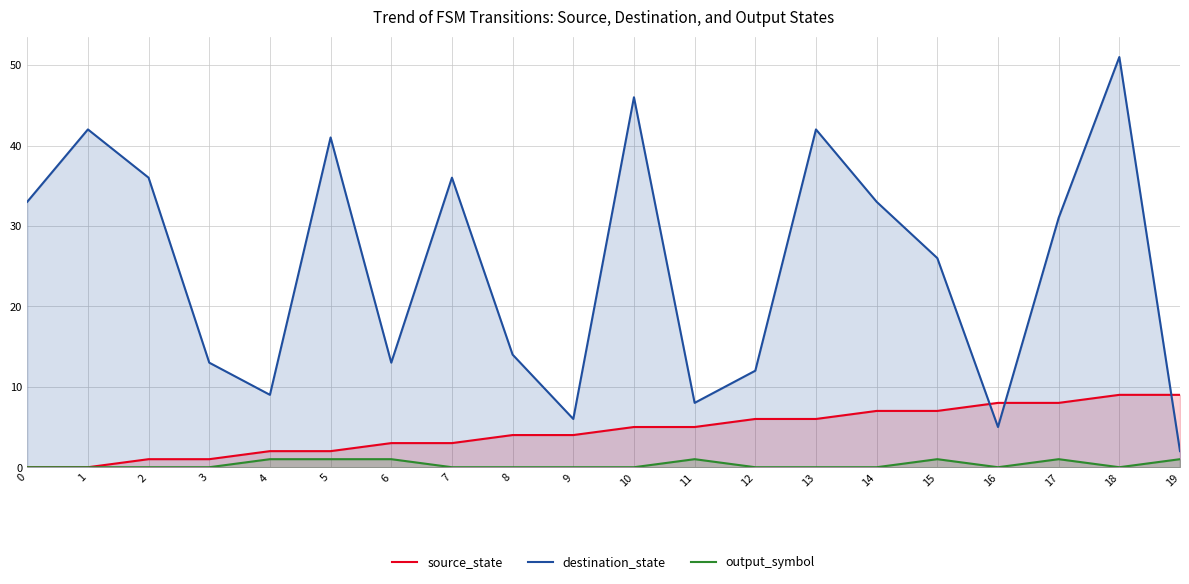

True or false: output_symbol and source_state cross at least once.

False